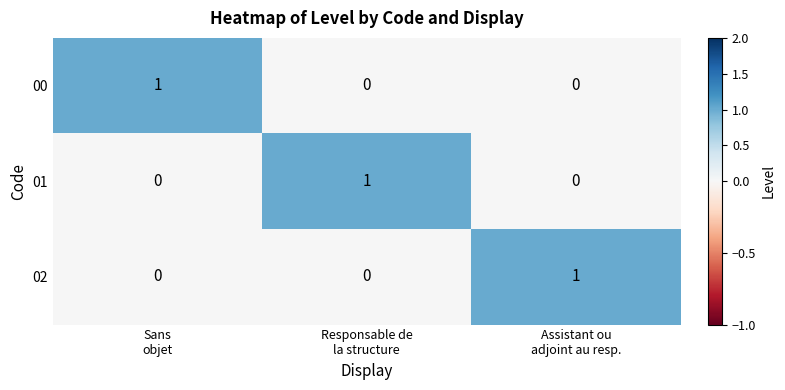

What is the greatest value displayed?

1